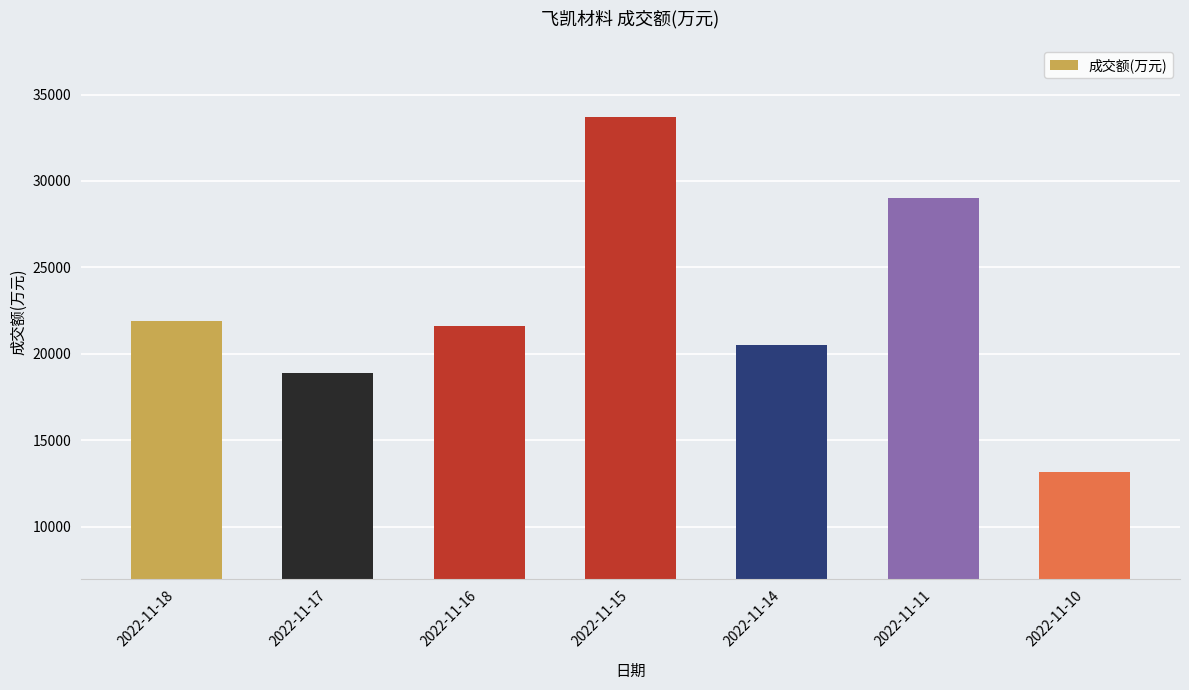

What is the difference between the maximum and minimum values?

20570